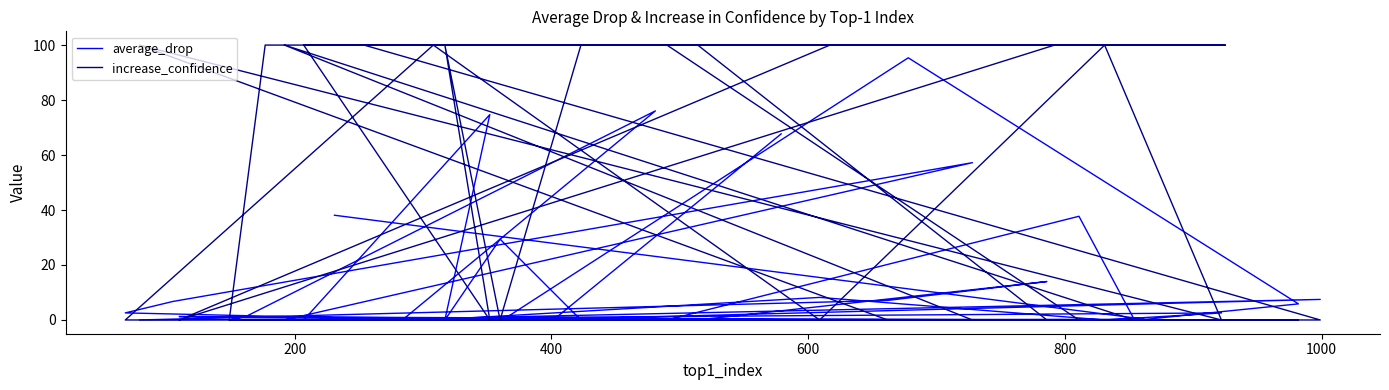

Which series has the widest spread of values?

increase_confidence